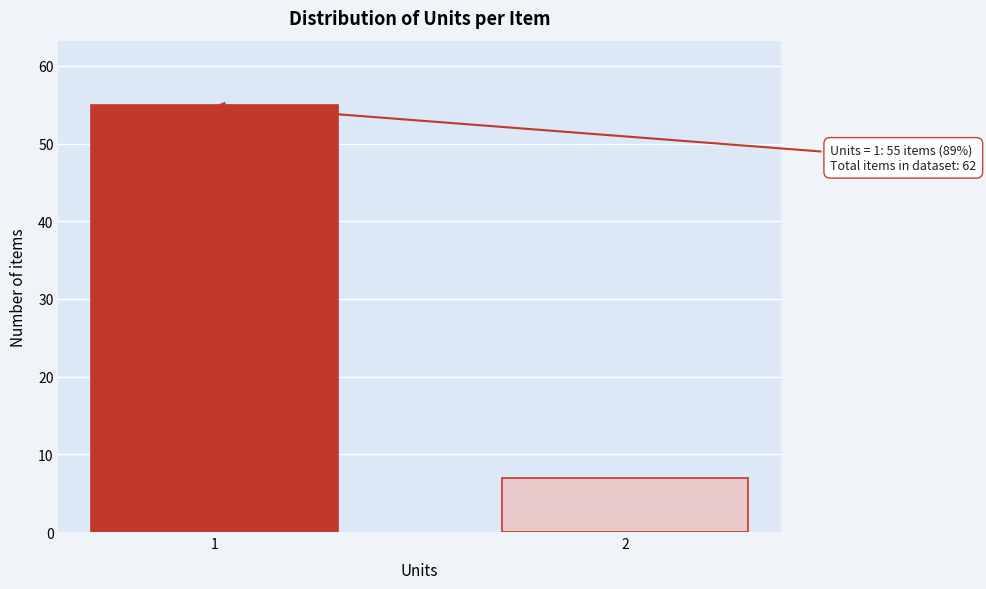

Reading left to right, what are all the values shown in this chart?

1=55	2=7